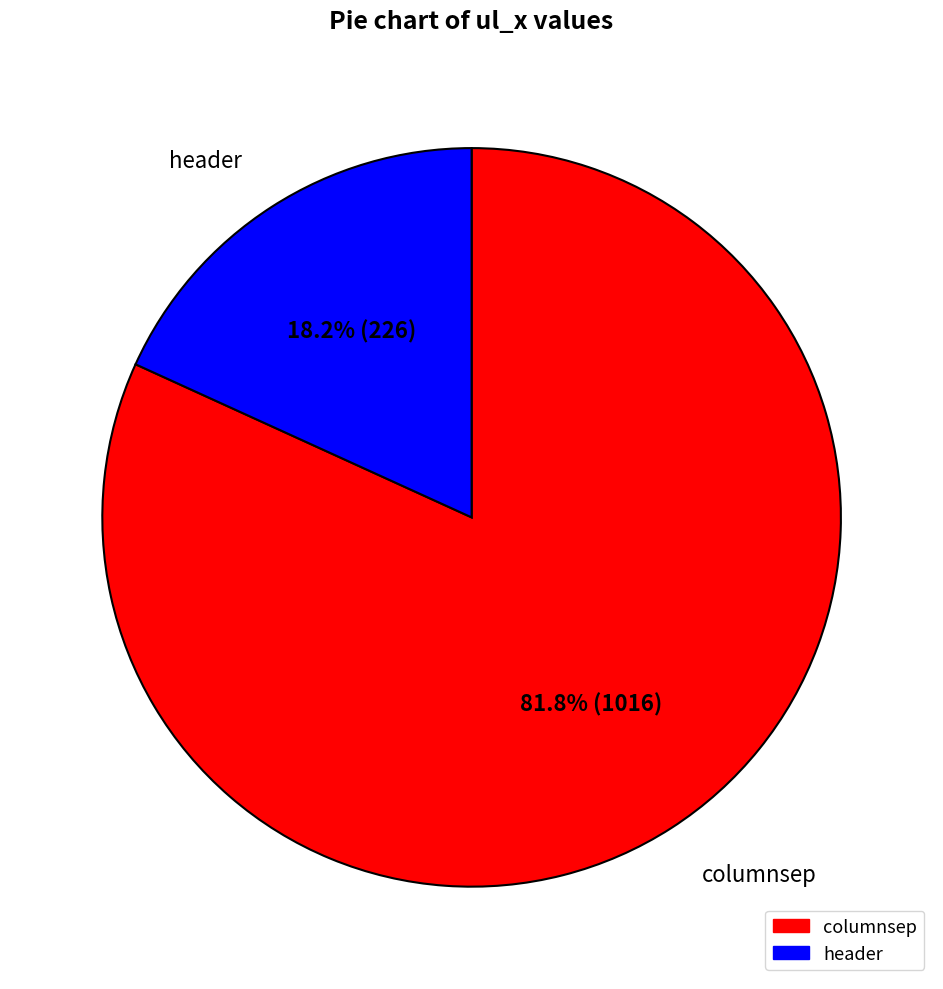

To the nearest percent, what is the combined percentage of header and columnsep?

100%